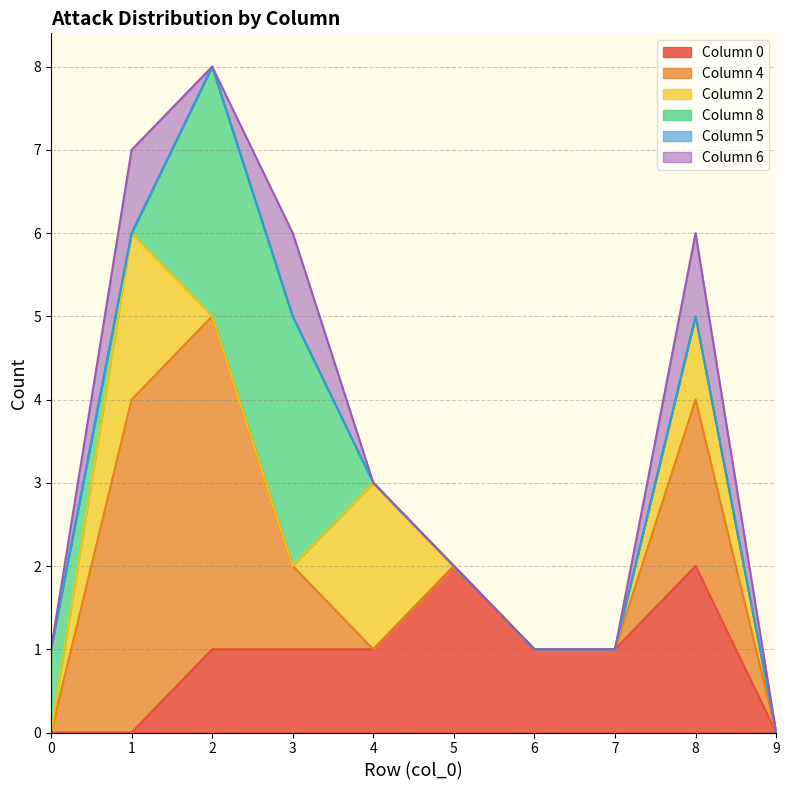

What are all the series names shown in the legend?

0, 4, 2, 8, 5, 6